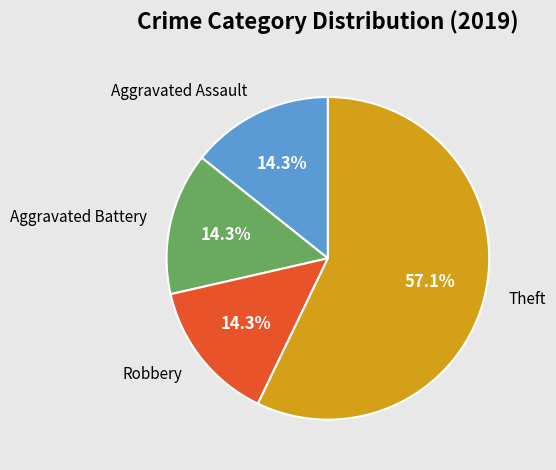

What is the largest slice in the pie chart?

Theft